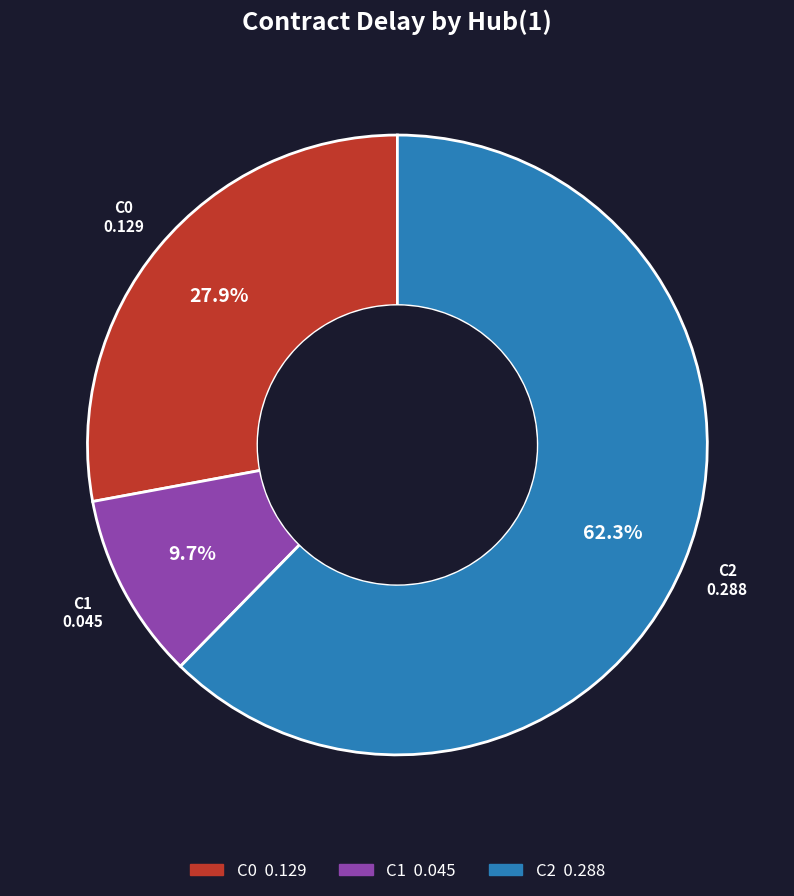

Which category accounts for the majority?

C2